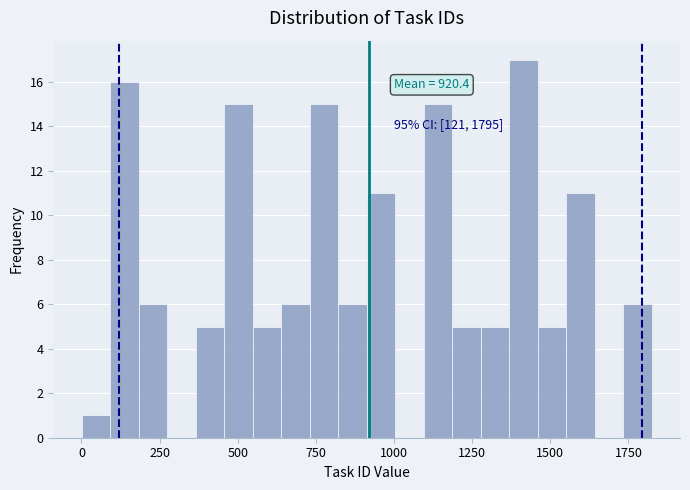

Around what value on the x-axis is the tallest bar? Give the approximate position of its centre, as read against the axis.

1400